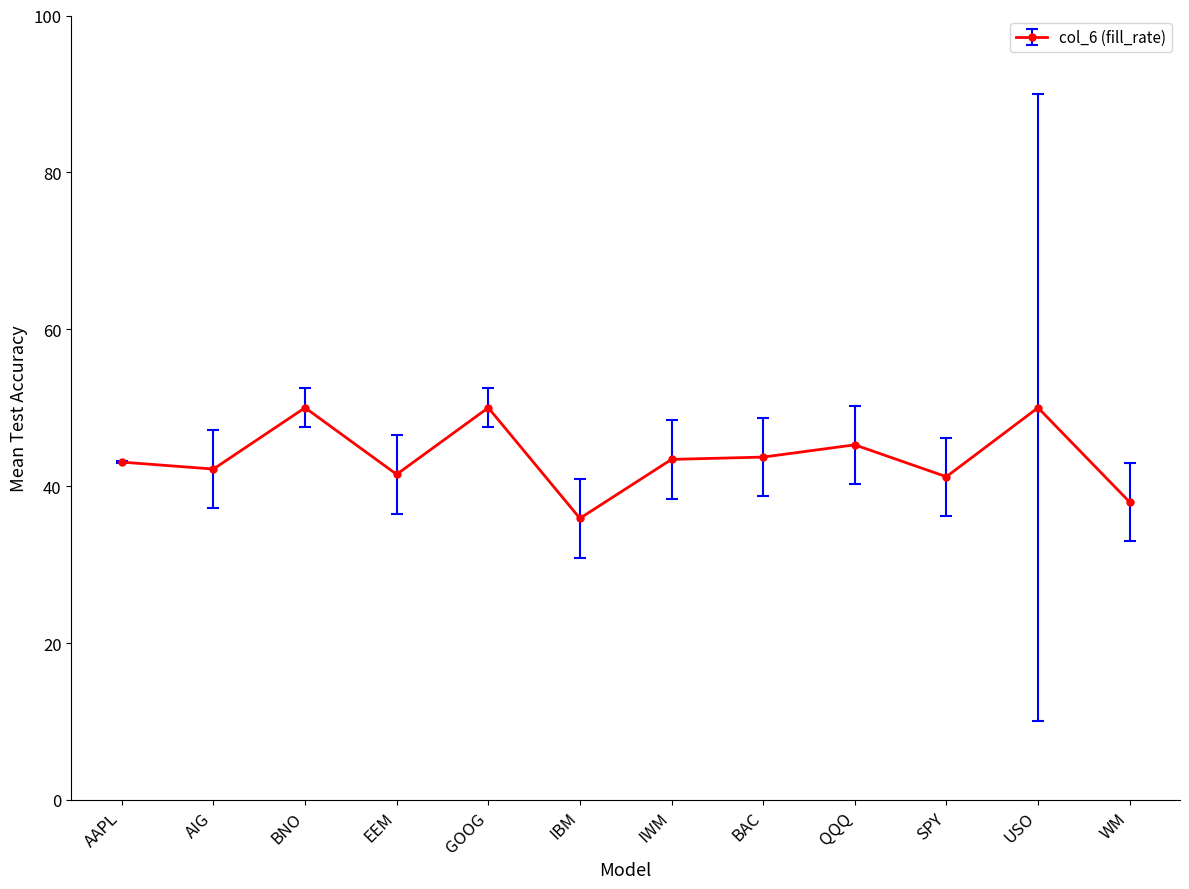

What is the smallest value displayed?

35.9